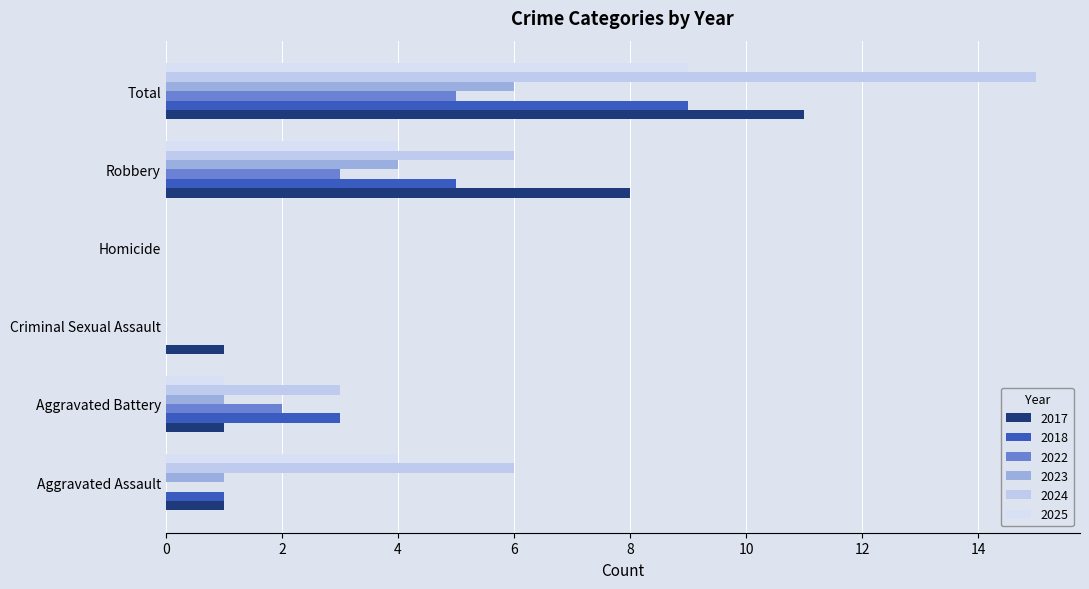

Count the number of data series in this chart.

6